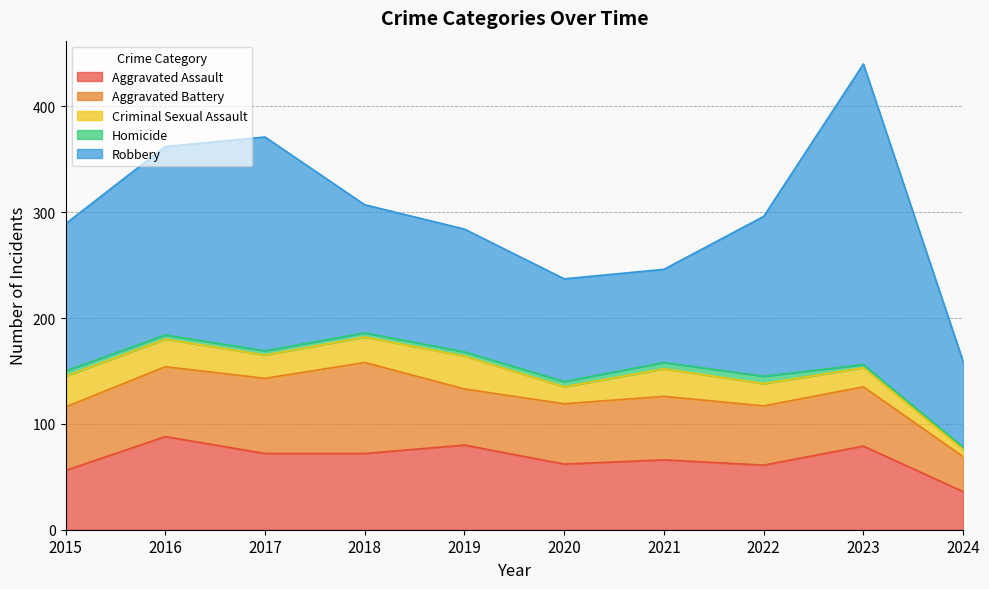

Is the value of Homicide at 2022 greater than the value of Criminal Sexual Assault at 2024?

No